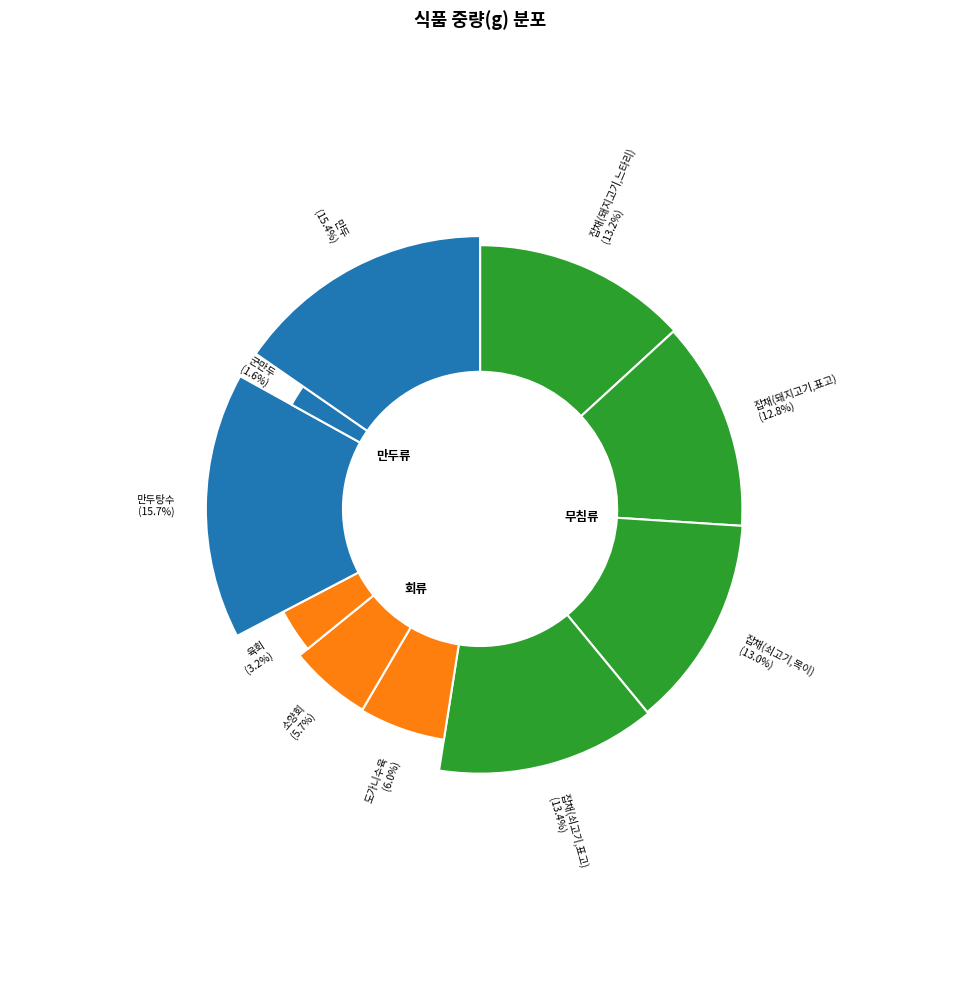

To the nearest percent, what portion does 잡채(돼지고기,느타리) represent?

13%